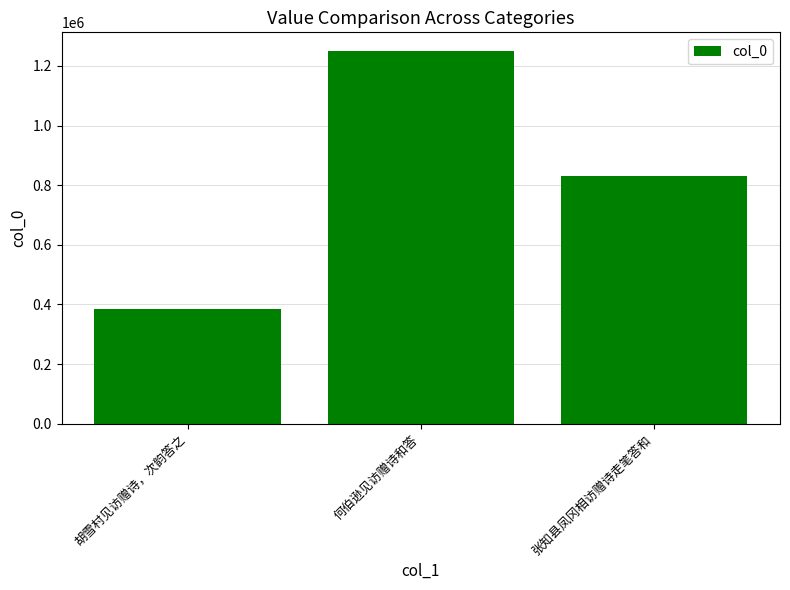

At which label does the data first exceed 830701?

何伯逊见访赠诗和答